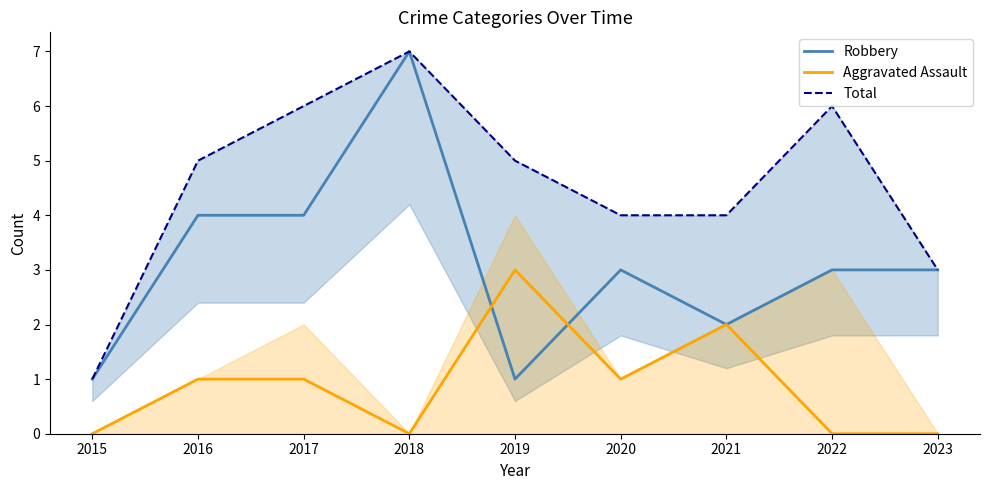

Which category has the highest value in the Robbery series?

2018